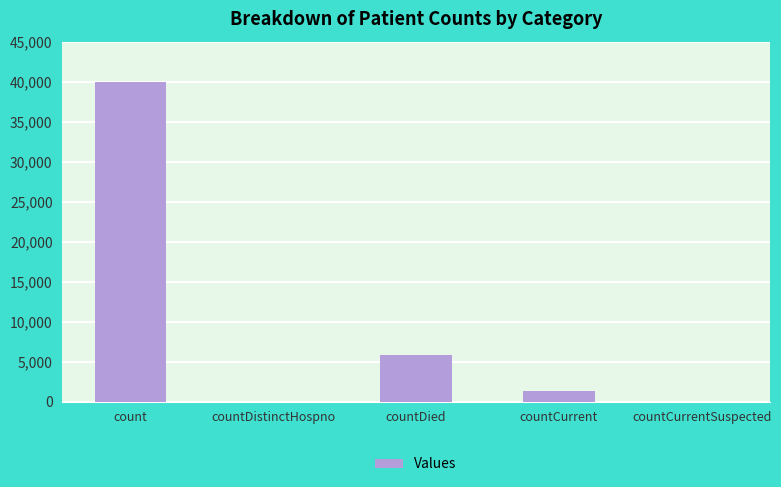

Which has a higher value, count or countDied?

count